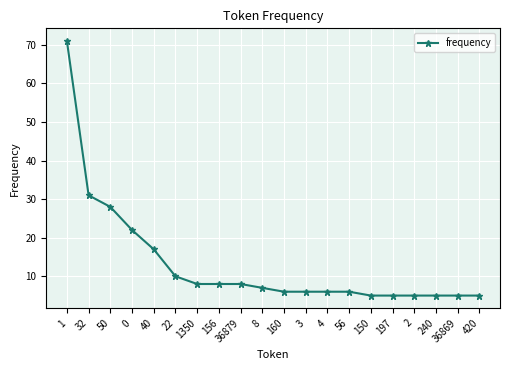

What is the ratio of the value at 0 to the value at 50?

0.8